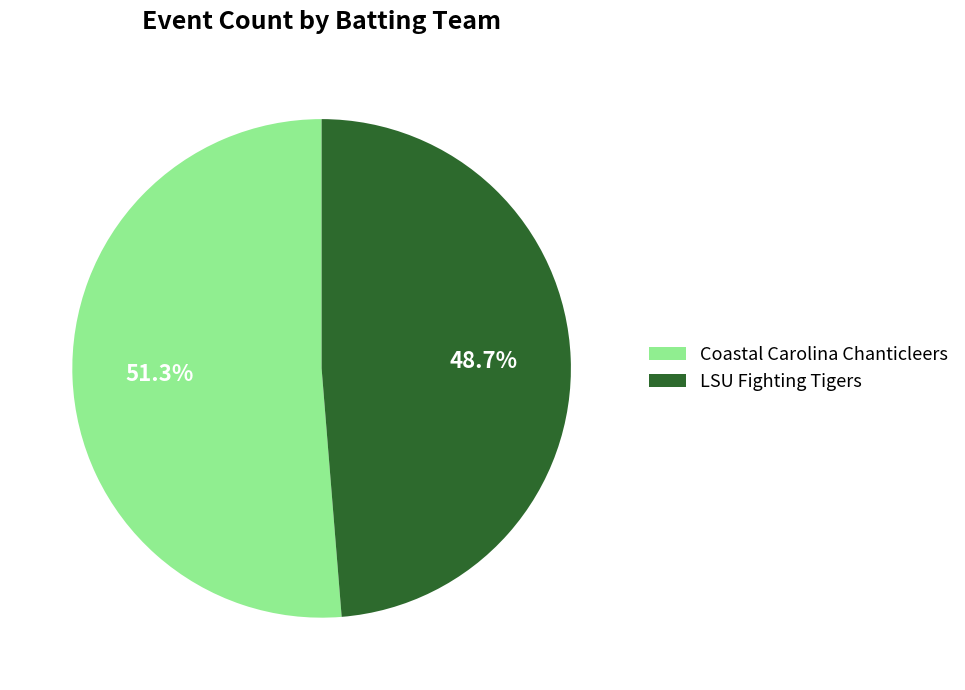

To the nearest percent, what portion does Coastal Carolina Chanticleers represent?

51%